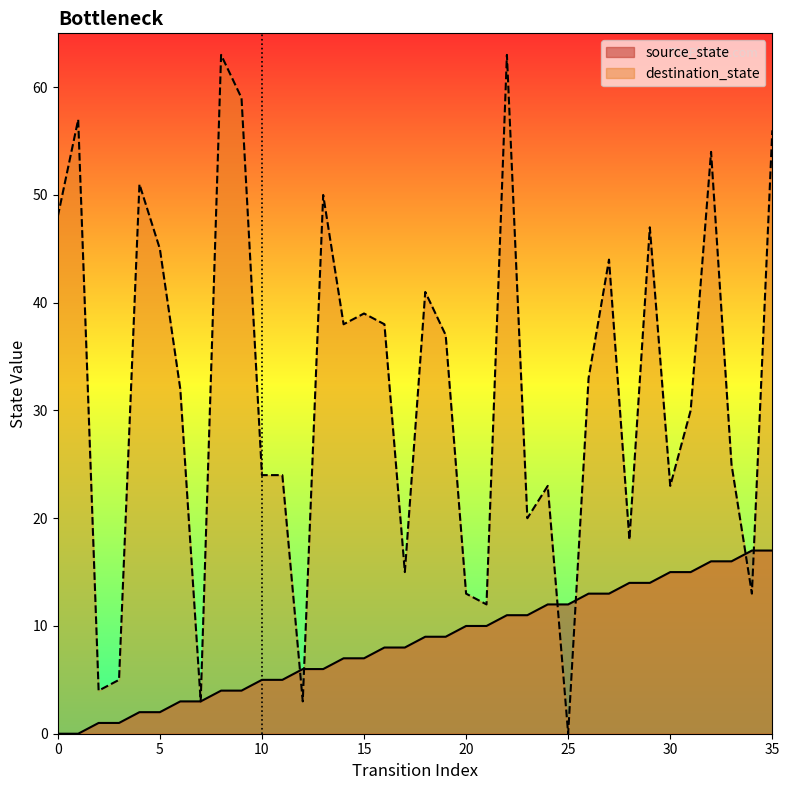

Is it true that destination_state equals 33 at 26?

True